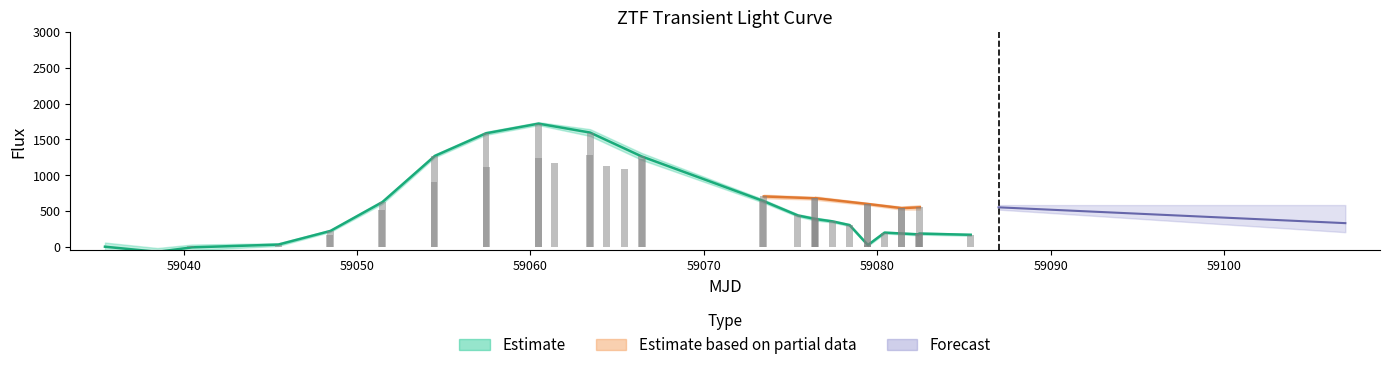

What is the difference between the maximum and minimum values in the ztfr_err series?

57.2